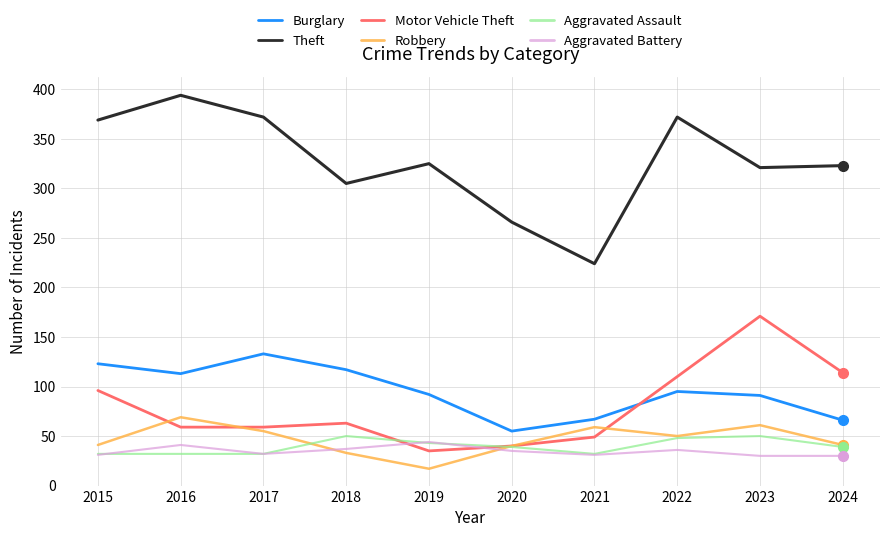

Which category has the highest value across all series?

2016